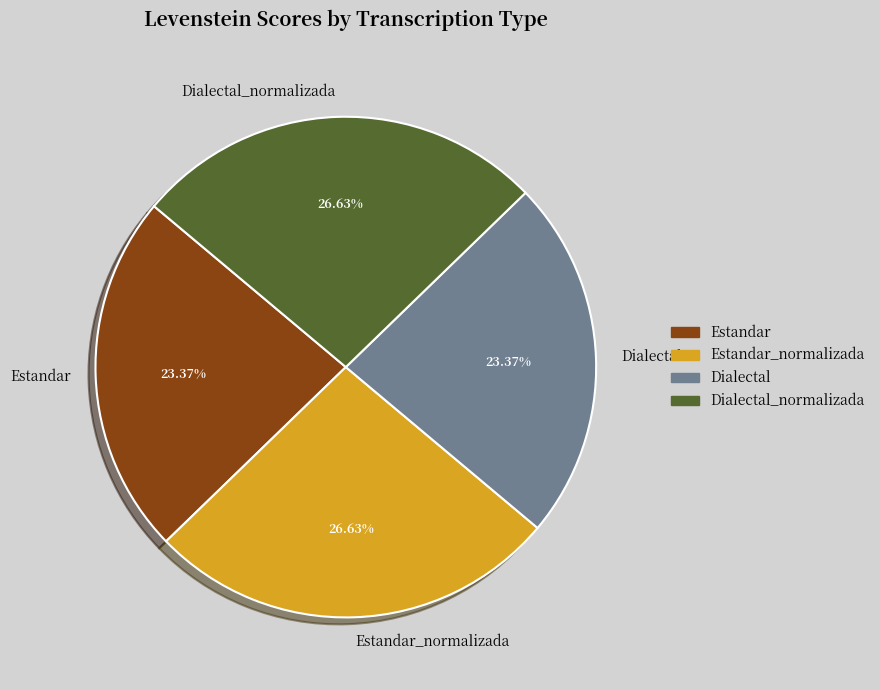

True or false: Estandar_normalizada accounts for 27% of the total.

True